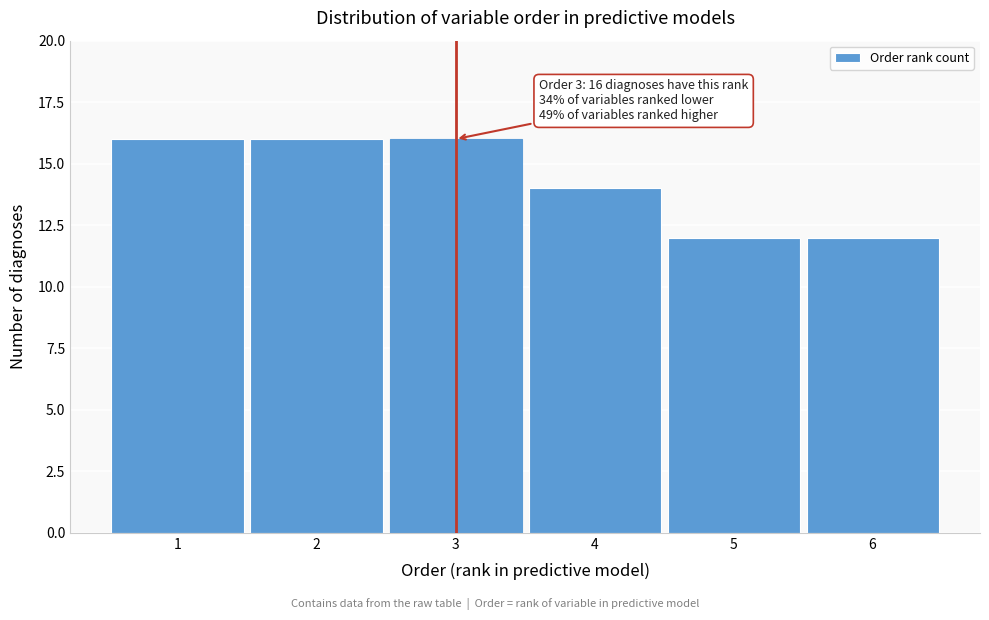

Reading right to left, list all the values displayed in this chart.

12	12	14	16	16	16